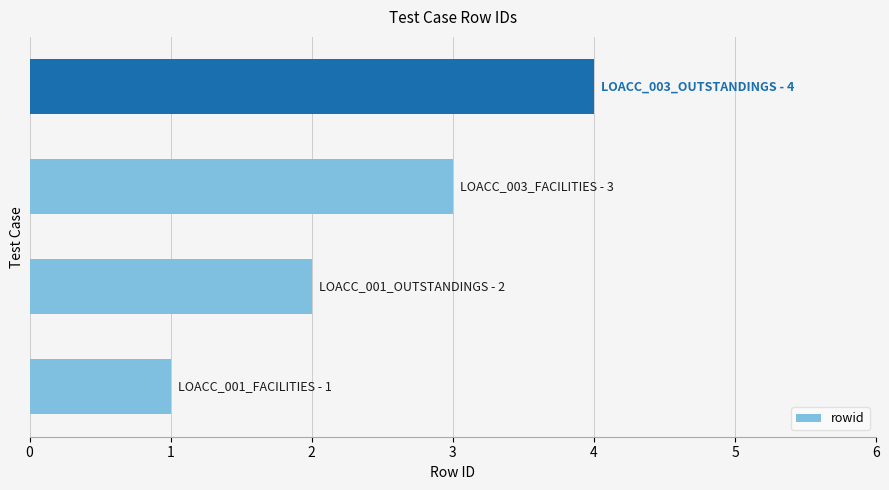

How many series are shown in this chart?

1